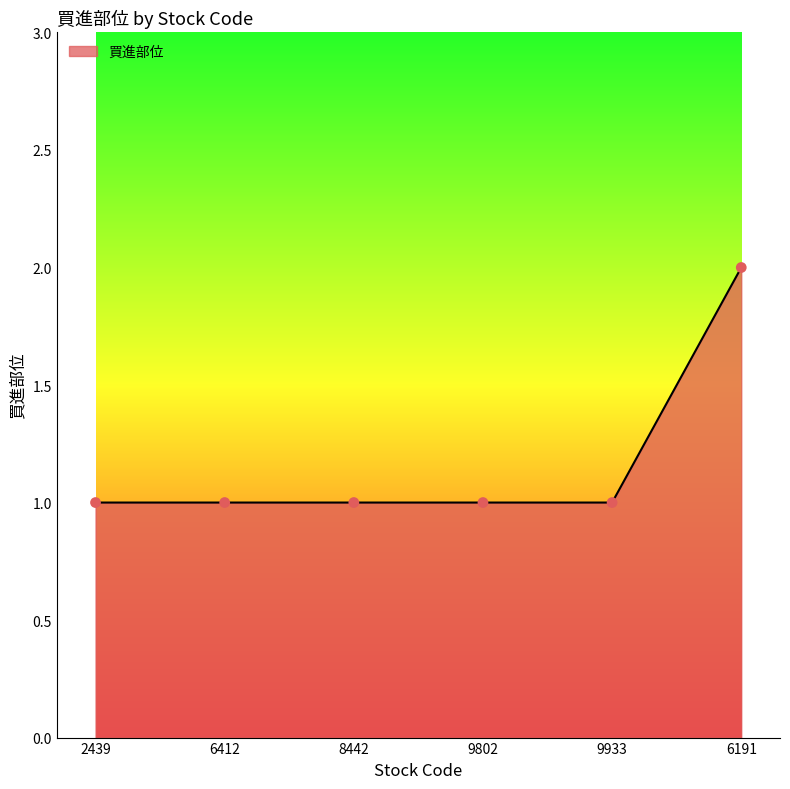

What is the ratio of the value at 9802 to the value at 8442?

1.0